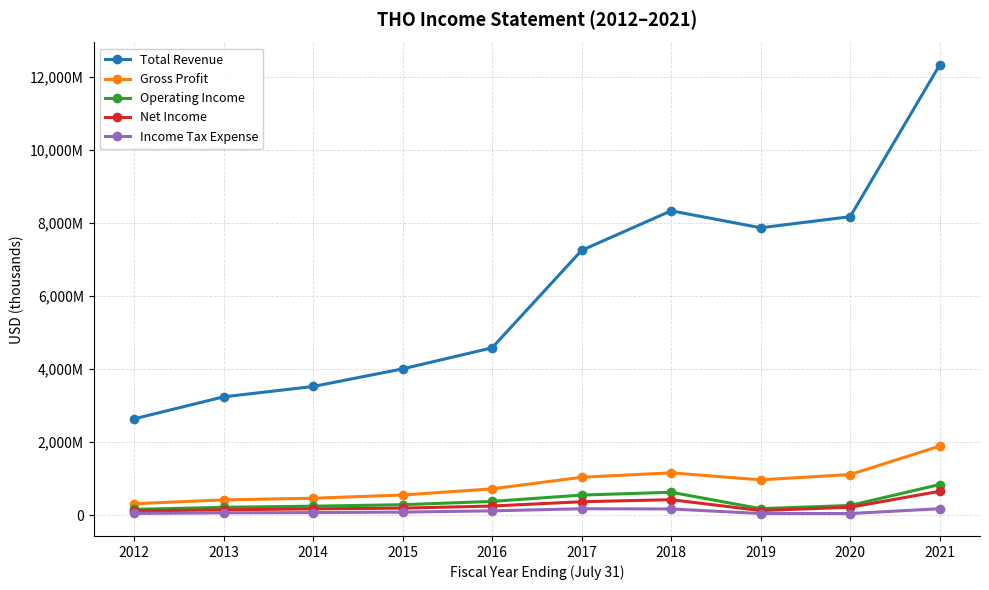

What is the lowest value of the Net Income series?

121700